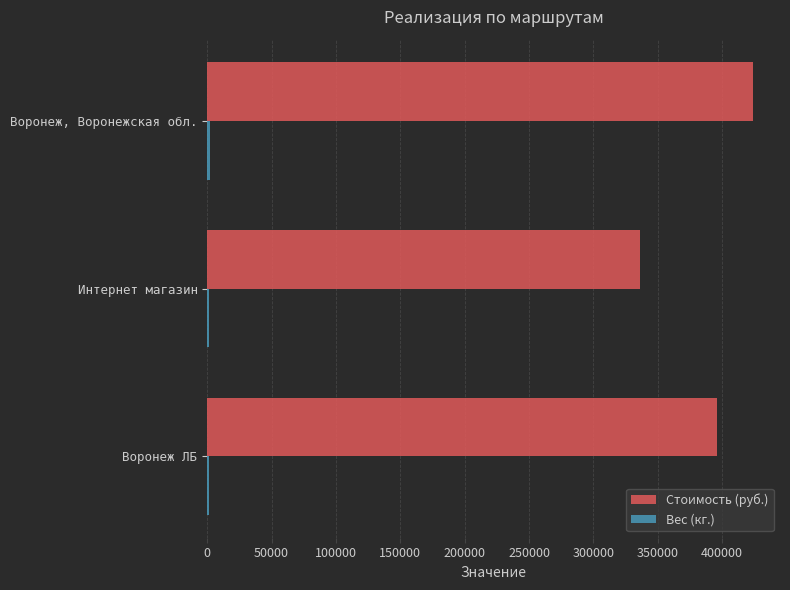

Which series has the widest spread of values?

Стоимость (руб.)